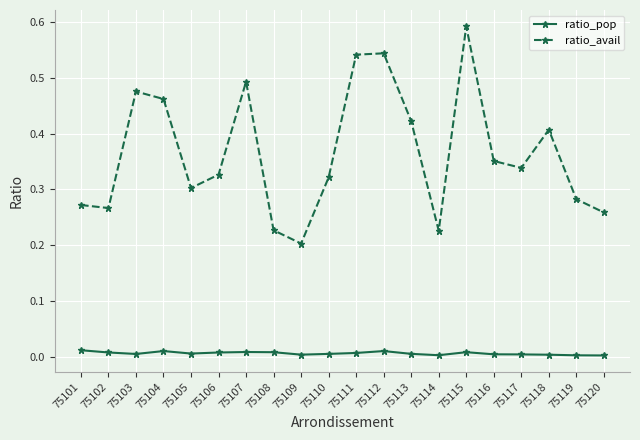

At 75119, list the series in order from largest to smallest.

ratio_avail, ratio_pop